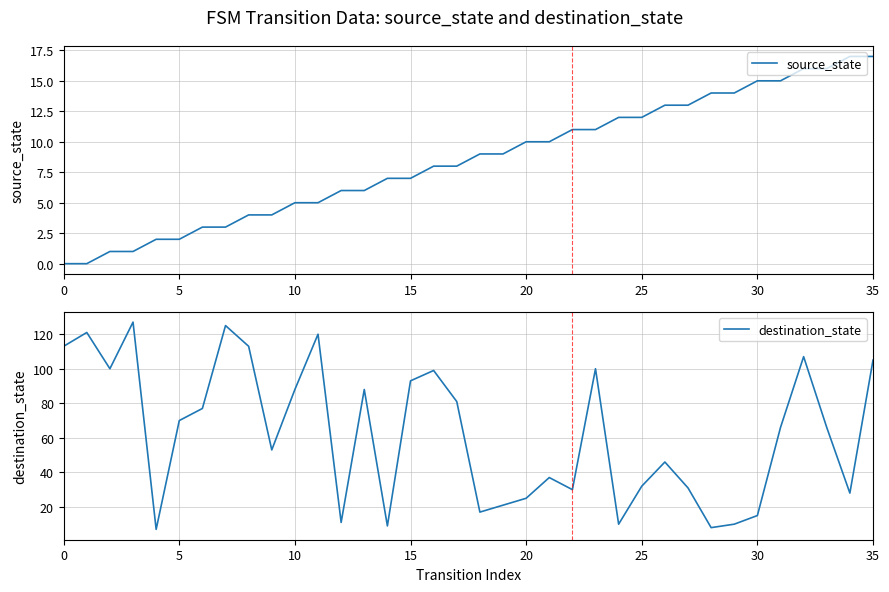

True or false: source_state has a value of 17 at 35.

True